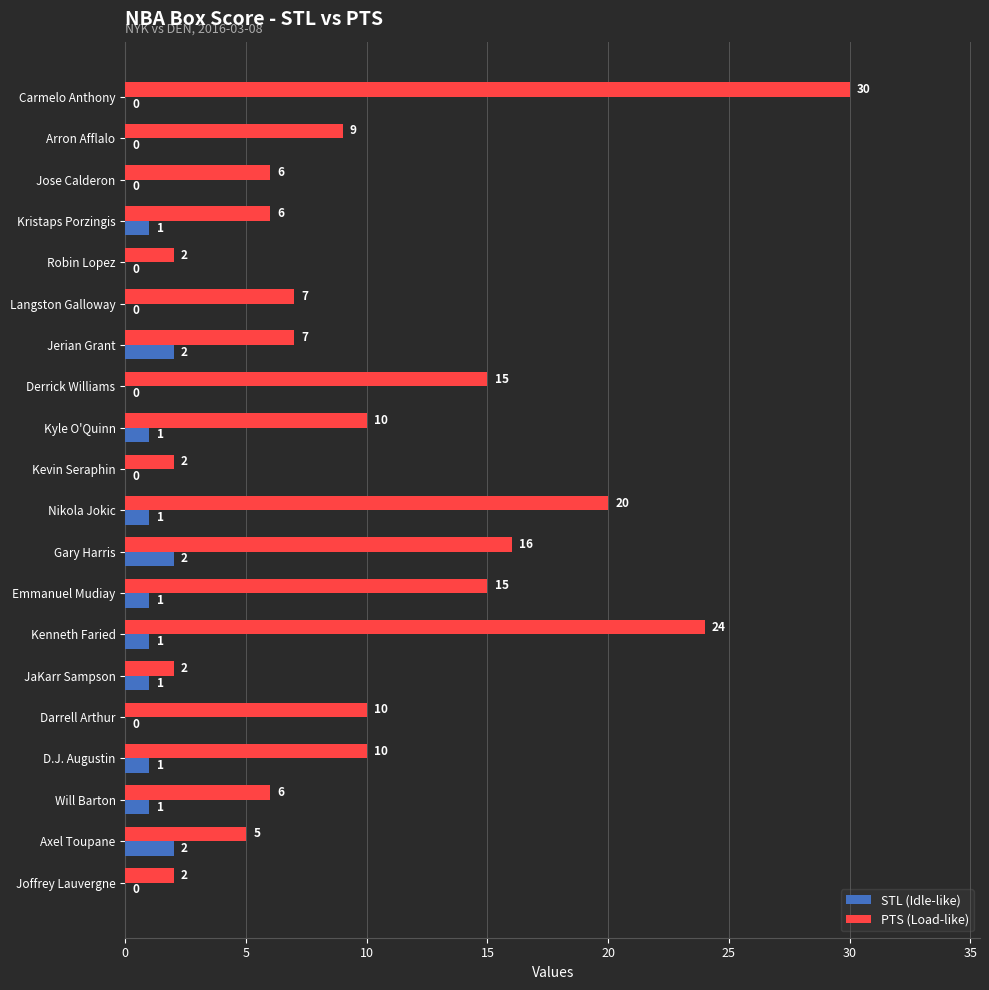

Is the value of STL (Idle-like) at Joffrey Lauvergne greater than the value of PTS (Load-like) at Joffrey Lauvergne?

No